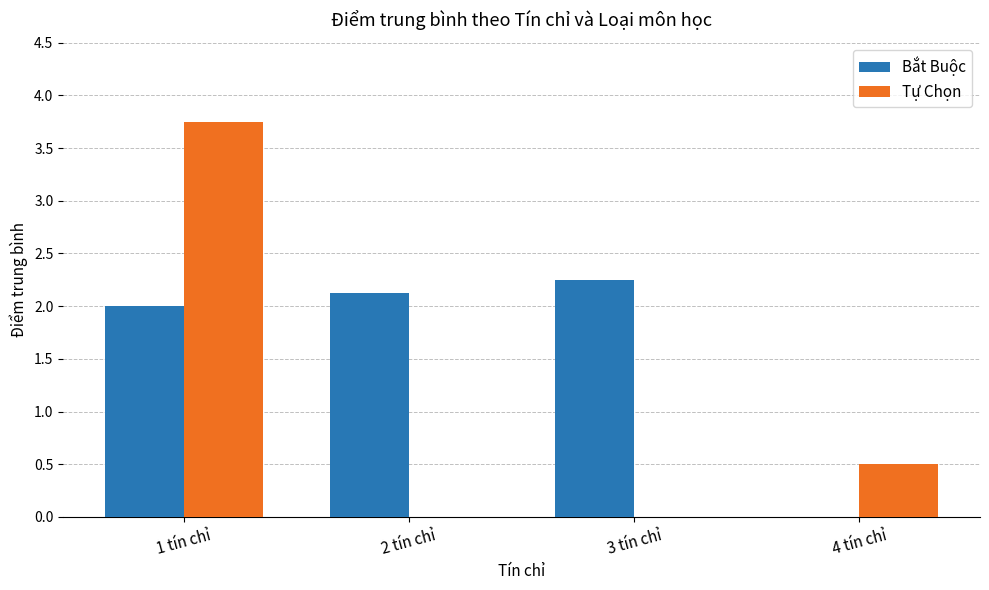

Between 1 tín chỉ and 4 tín chỉ, which series saw the biggest shift?

Tự Chọn